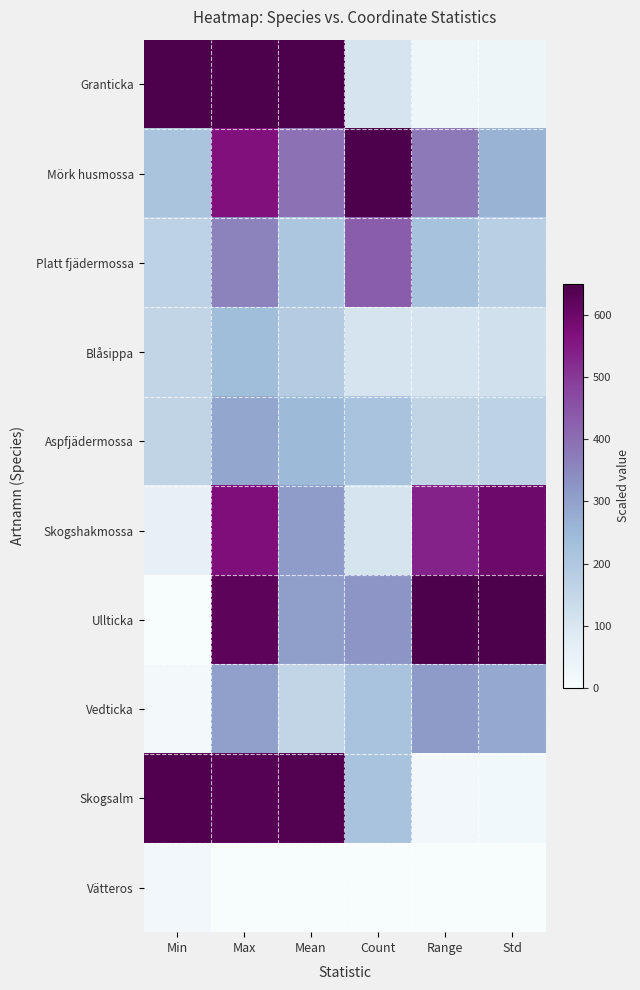

Reading right to left, what are all the values shown in this chart?

Granticka: Std=33.8	Range=30.5	Count=108.3	Mean=650.0	Max=650.0	Min=650.0
Mörk husmossa: Std=262.1	Range=378.3	Count=650.0	Mean=392.2	Max=566.0	Min=214.6
Platt fjädermossa: Std=176.7	Range=218.8	Count=433.3	Mean=207.6	Max=358.3	Min=164.4
Blåsippa: Std=118.2	Range=106.4	Count=108.3	Mean=188.8	Max=237.2	Min=154.7
Aspfjädermossa: Std=164.9	Range=157.6	Count=216.7	Mean=244.9	Max=291.4	Min=158.2
Skogshakmossa: Std=597.8	Range=538.2	Count=108.3	Mean=311.2	Max=571.0	Min=58.7
Ullticka: Std=650.0	Range=650.0	Count=325.0	Mean=304.7	Max=624.1	Min=0.0
Vedticka: Std=283.6	Range=312.6	Count=216.7	Mean=152.9	Max=302.9	Min=13.8
Skogsalm: Std=19.9	Range=21.5	Count=216.7	Mean=637.4	Max=634.5	Min=643.3
Vätteros: Std=0.0	Range=0.0	Count=0.0	Mean=0.0	Max=0.0	Min=21.2